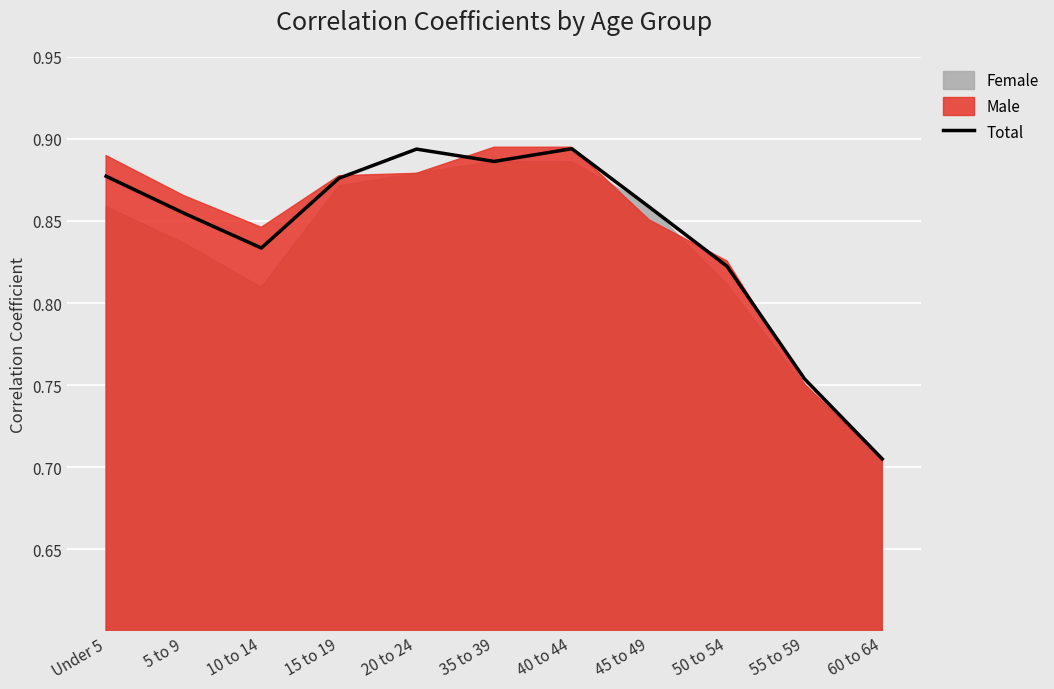

How many lines are shown in the chart?

1